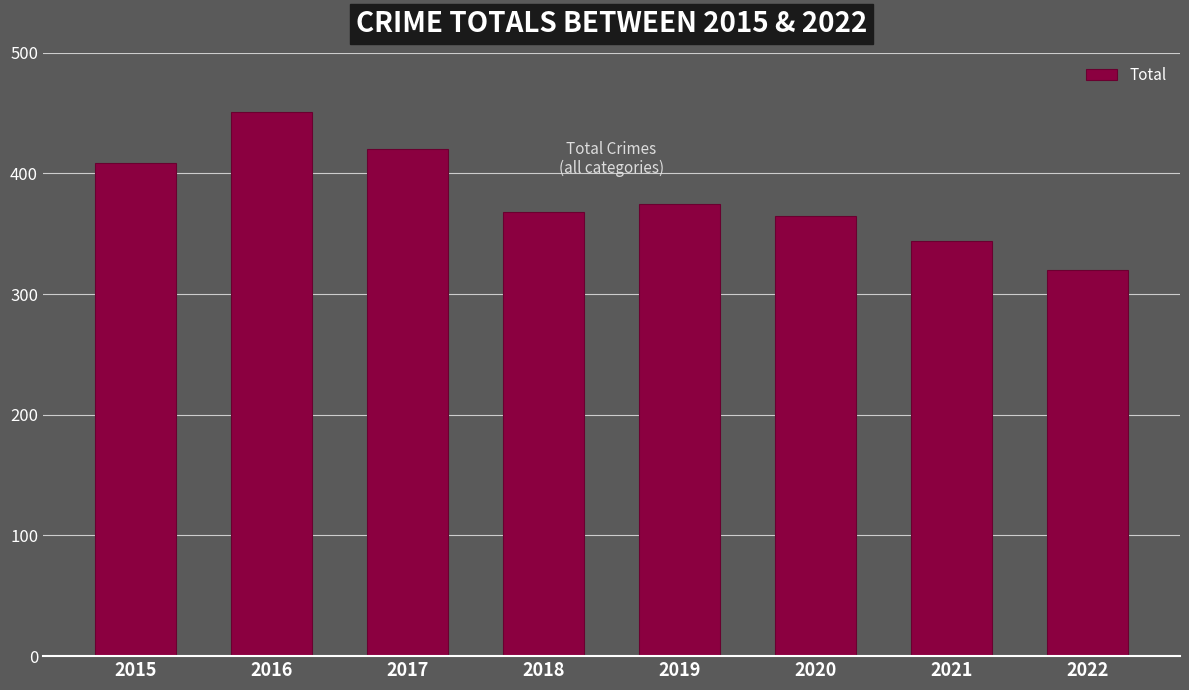

How many data points are less than 375?

4